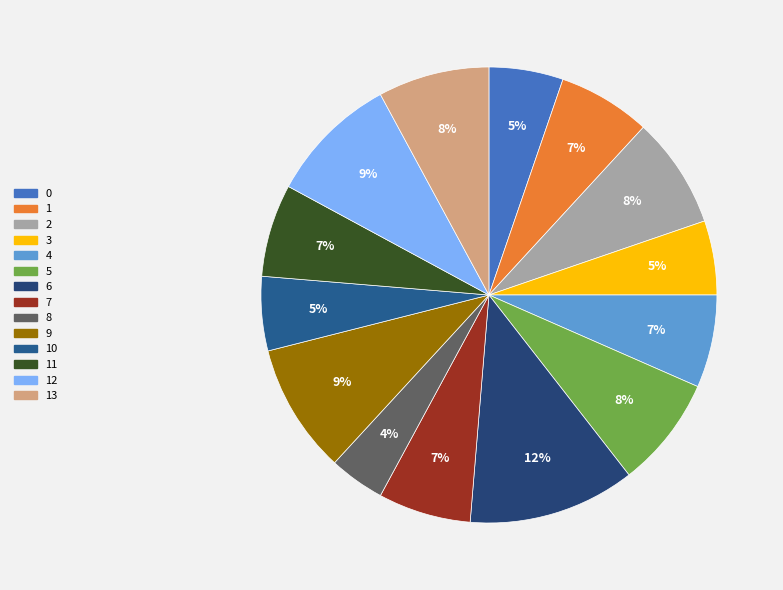

Rank the categories by value from lowest to highest.

8, 0, 3, 10, 1, 4, 7, 11, 2, 5, 13, 9, 12, 6